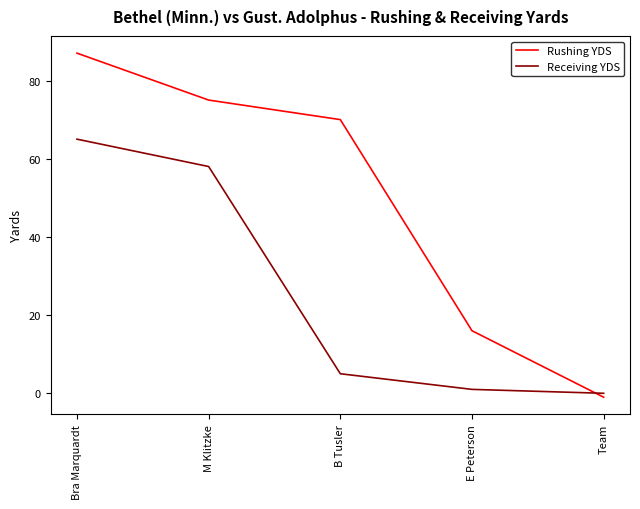

What is the average value of the Receiving YDS series?

26